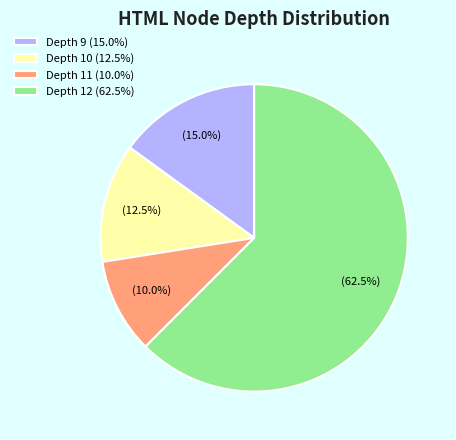

What is the largest slice in the pie chart?

Depth 12 (62.5%)